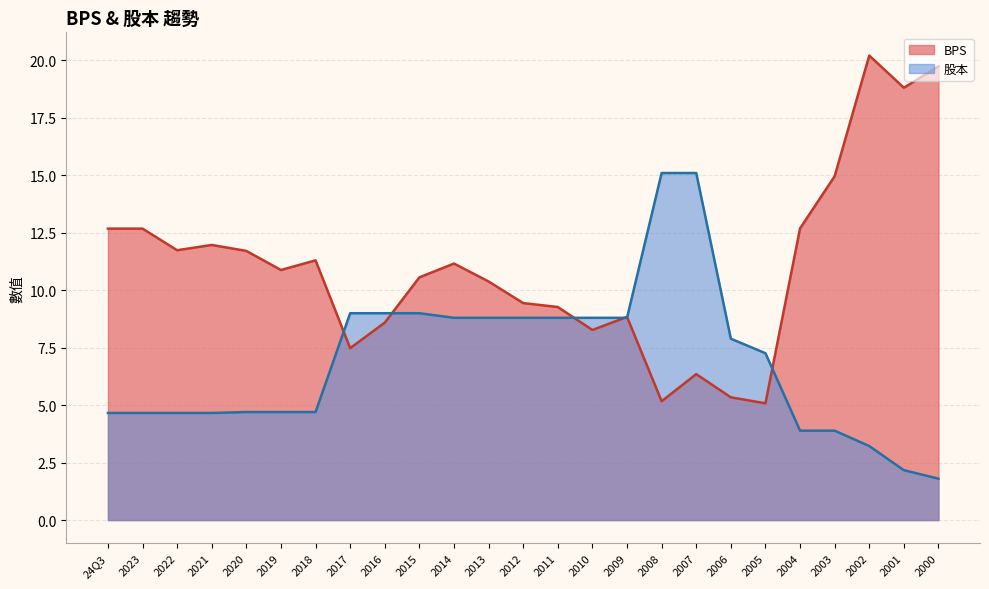

Reading left to right, transcribe all the data shown in this chart.

BPS: 12.7	12.7	11.7	12.0	11.7	10.9	11.3	7.5	8.6	10.6	11.2	10.4	9.4	9.3	8.3	8.8	5.2	6.3	5.3	5.1	12.7	15.0	20.2	18.8	19.7
股本: 4.7	4.7	4.7	4.7	4.7	4.7	4.7	9.0	9.0	9.0	8.8	8.8	8.8	8.8	8.8	8.8	15.1	15.1	7.9	7.3	3.9	3.9	3.2	2.2	1.8